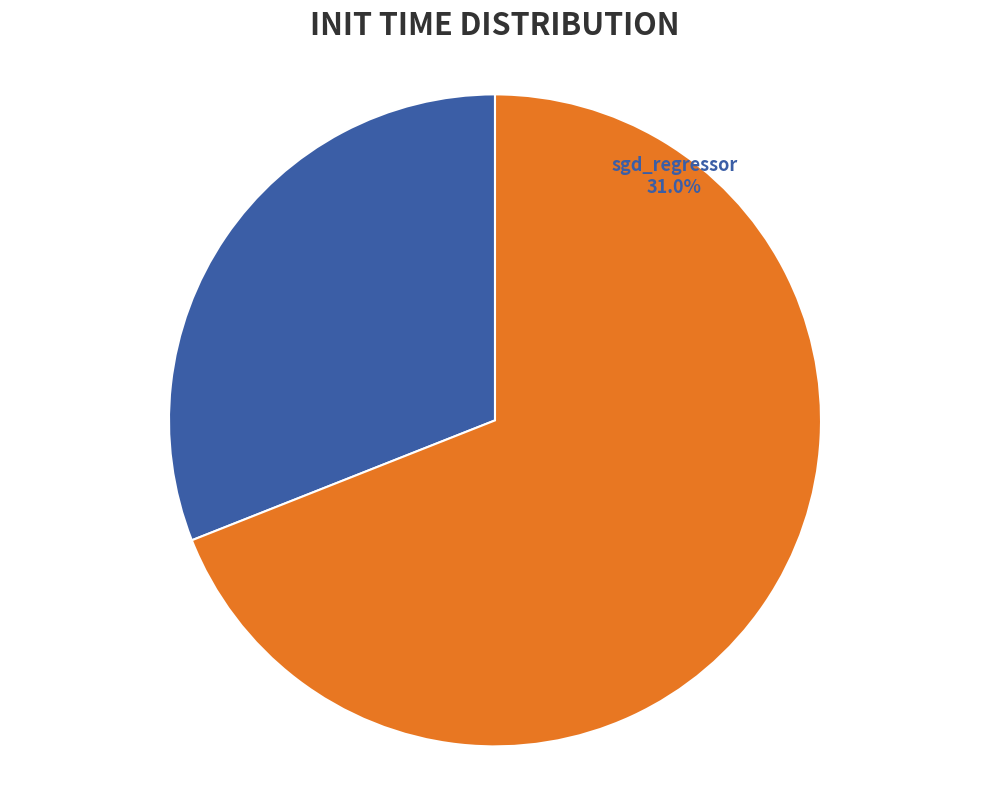

To the nearest percent, what is the difference between the largest and smallest slice percentages?

38%